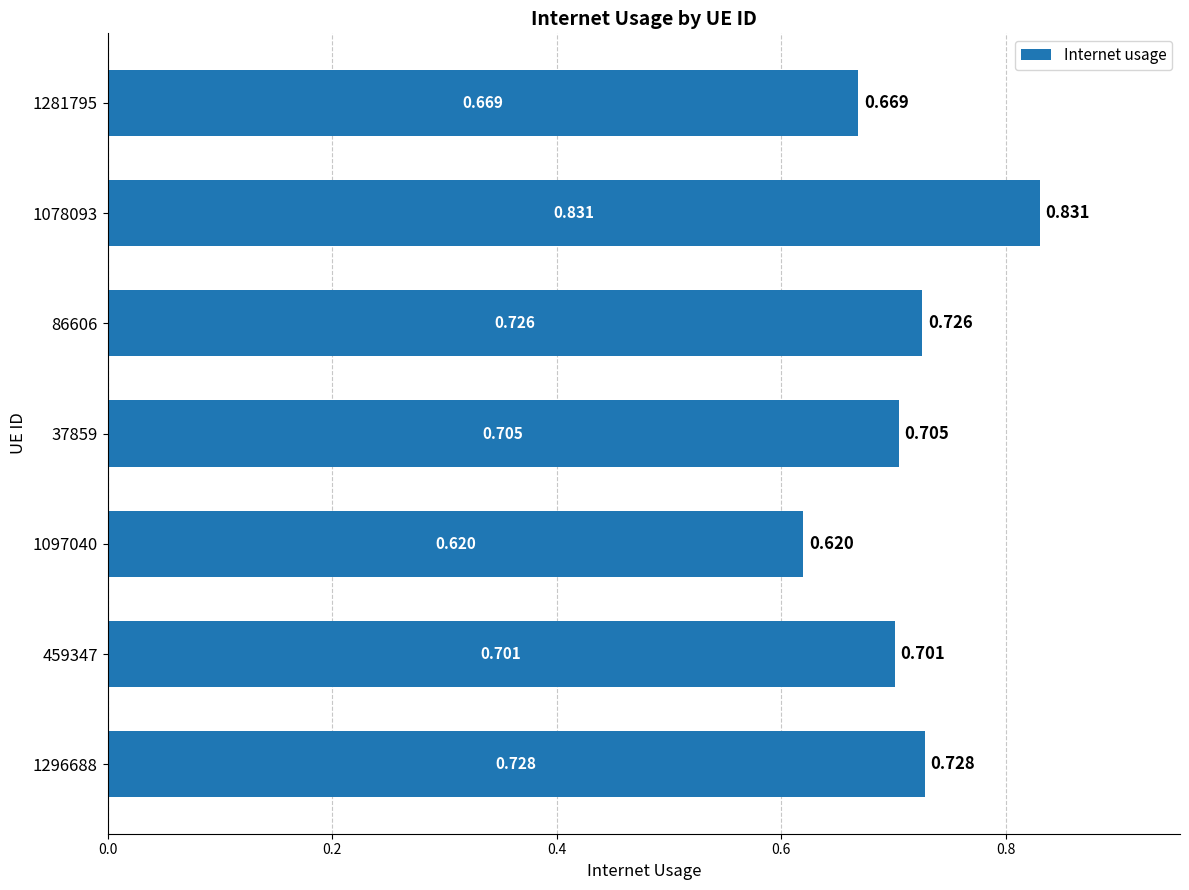

Are the bars horizontal?

Yes